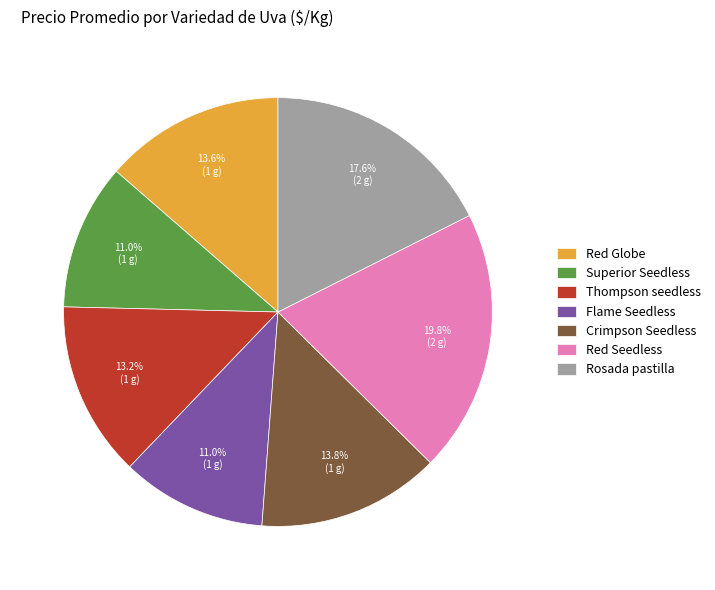

What percentage do Rosada pastilla and Crimpson Seedless together represent?

31.4%